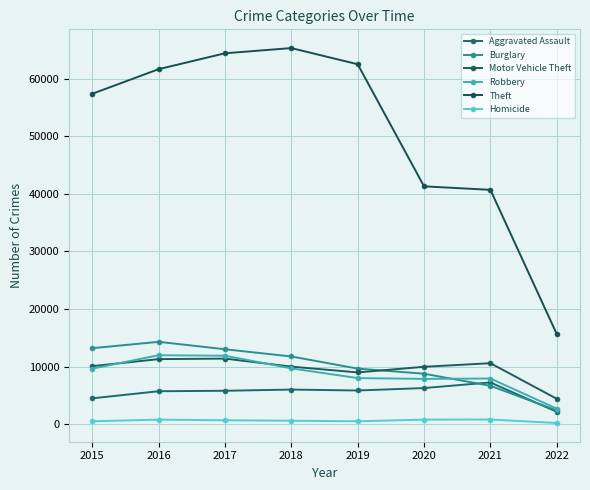

The value of Theft at 2019 is 62473. True or false?

True